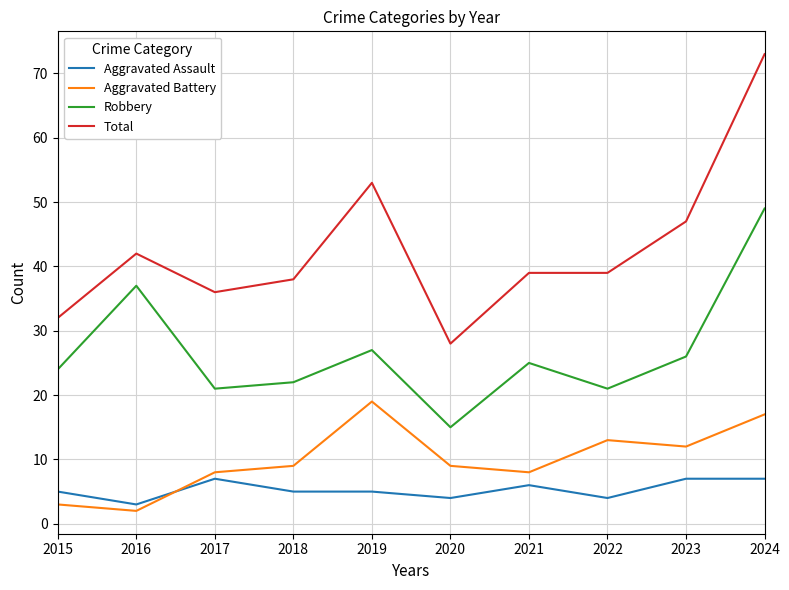

Where is the first local maximum for Aggravated Assault?

2017